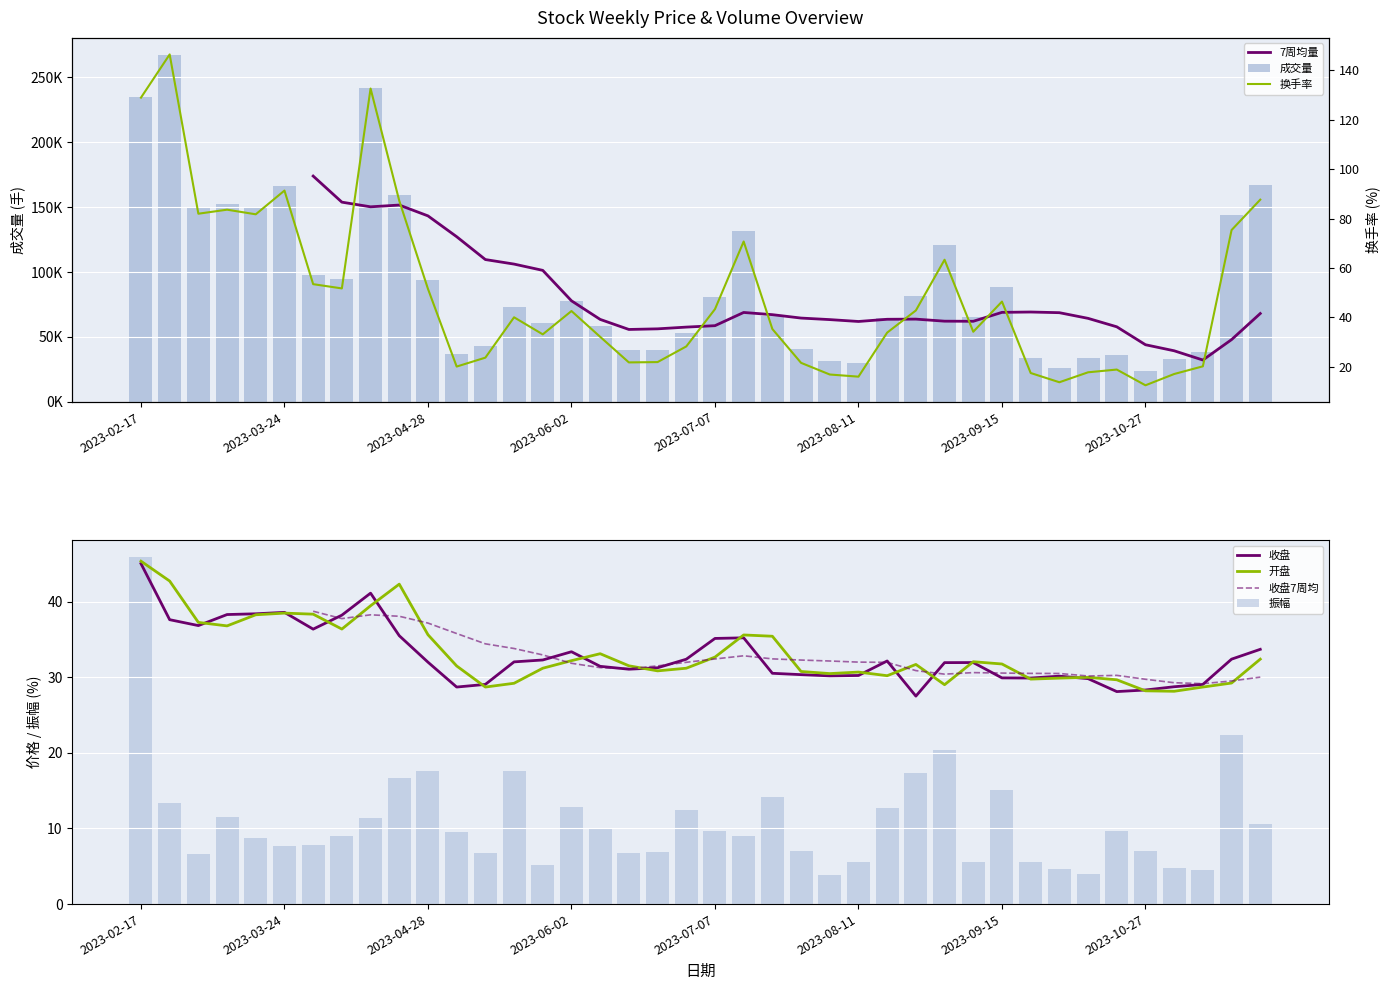

What is the label of the 8th bar from the right?

2023-09-28